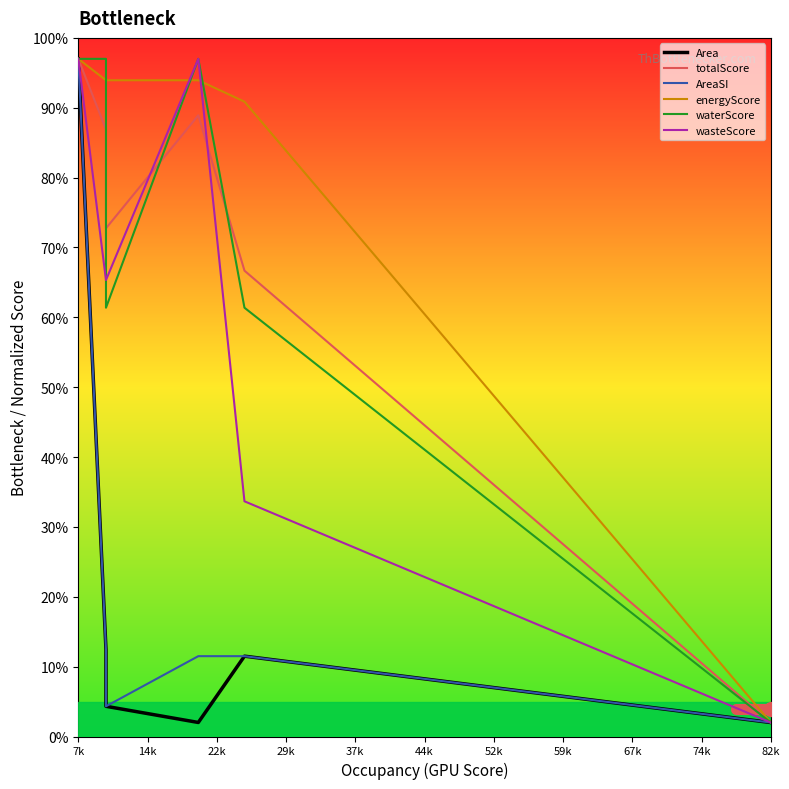

What is the sum of all AreaSI values?

146.5